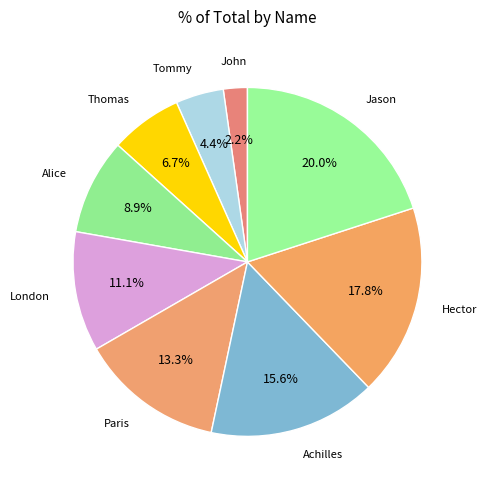

To the nearest percent, what is the difference between the largest and smallest slice percentages?

18%